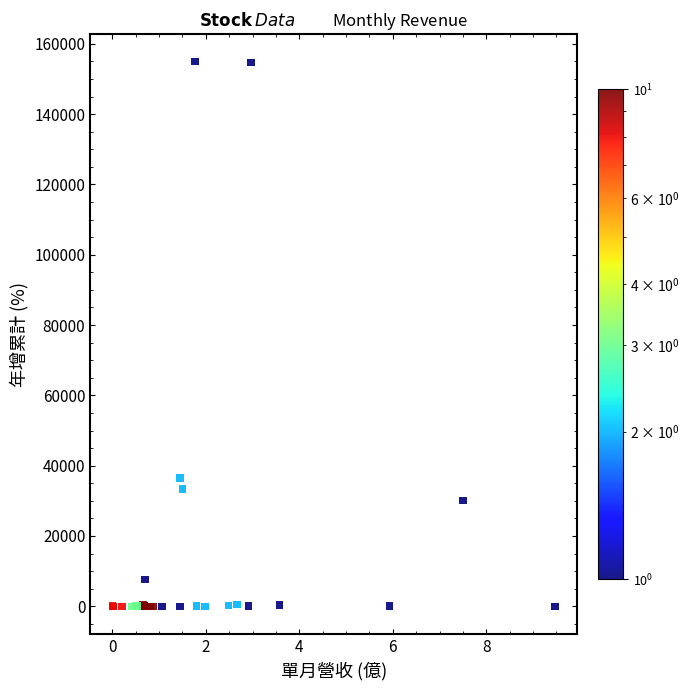

What Y value in the scatter plot is closest to 77418?

36474.3